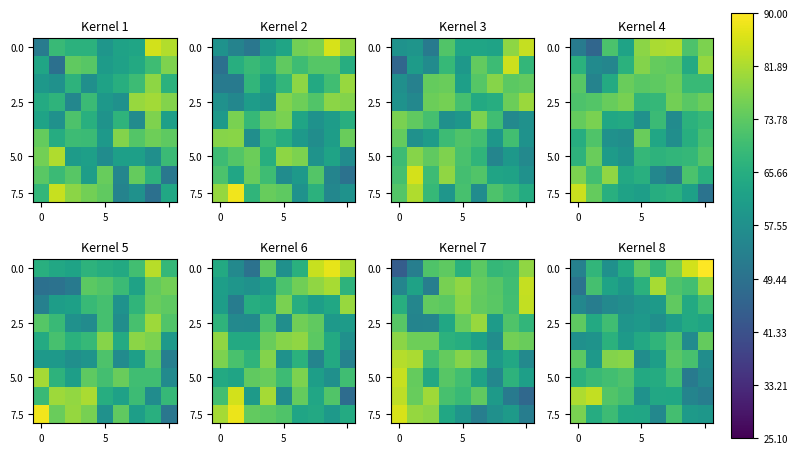

At how many categories does at least one series exceed 80?

5